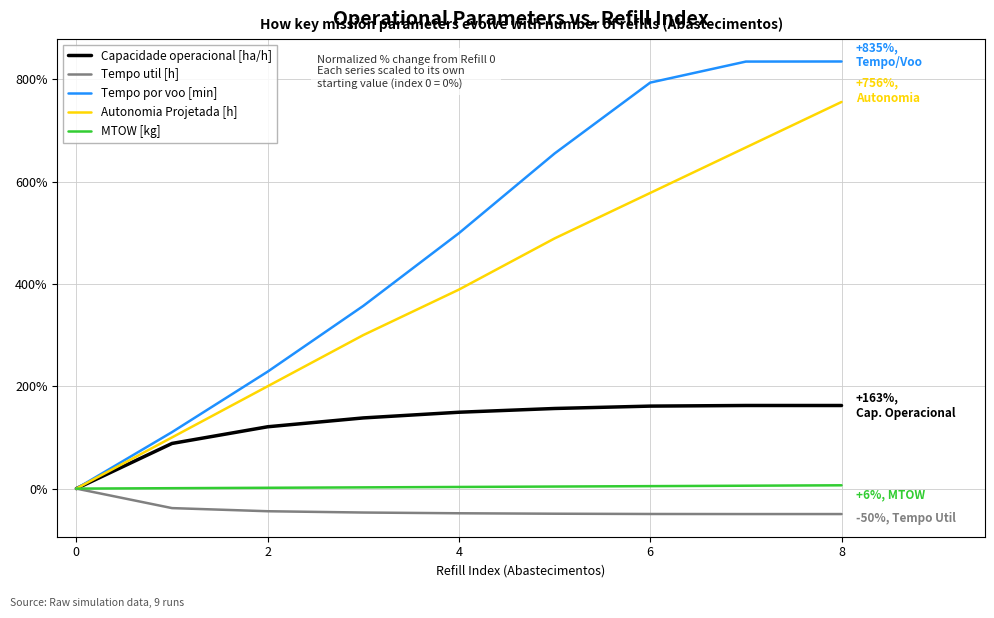

What is the difference between the maximum and second lowest values in the Tempo por voo [min] series?

724.3